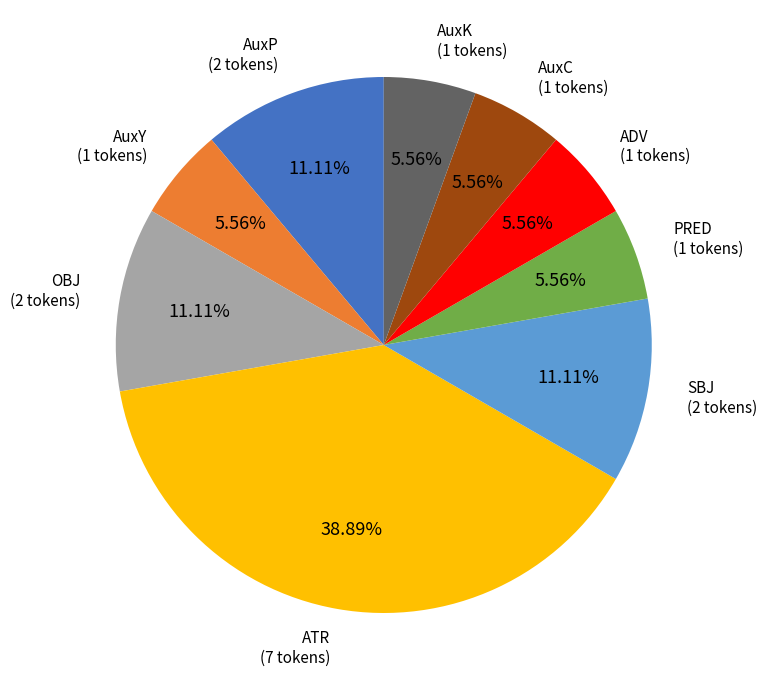

What is the largest slice in the pie chart?

ATR